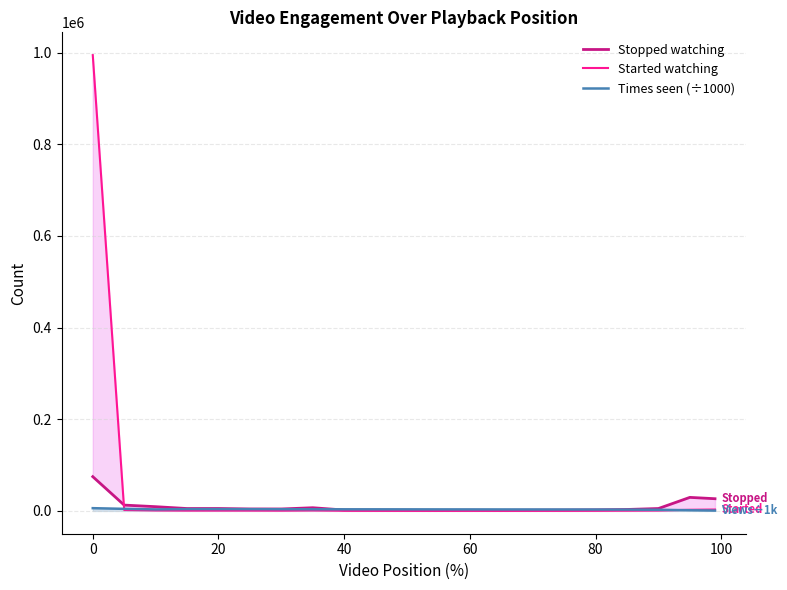

Read the Started watching value at 20.

1071.0